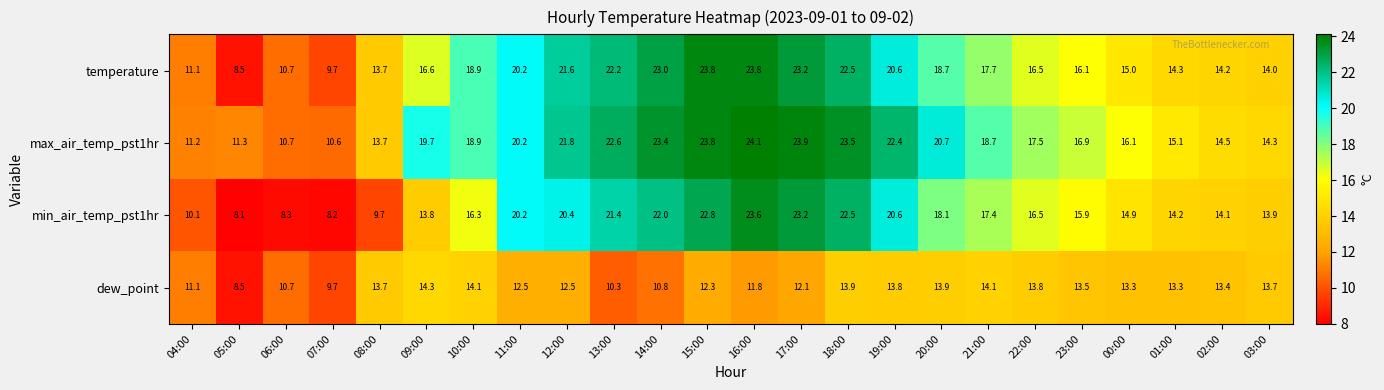

What is the smallest value displayed?

8.1